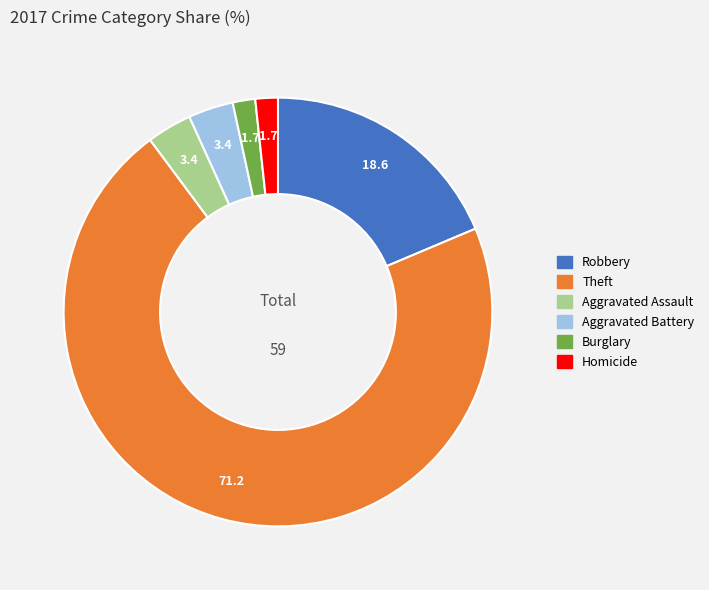

Is there a majority slice in this chart?

Yes